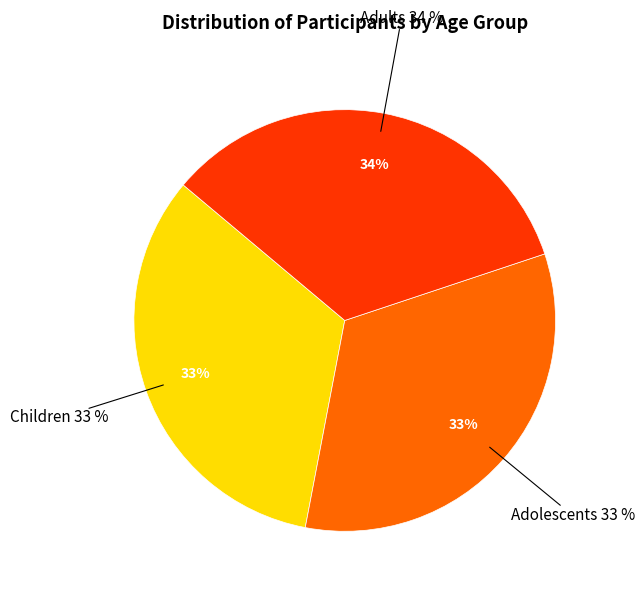

To the nearest percent, what portion does Adolescents represent?

33%